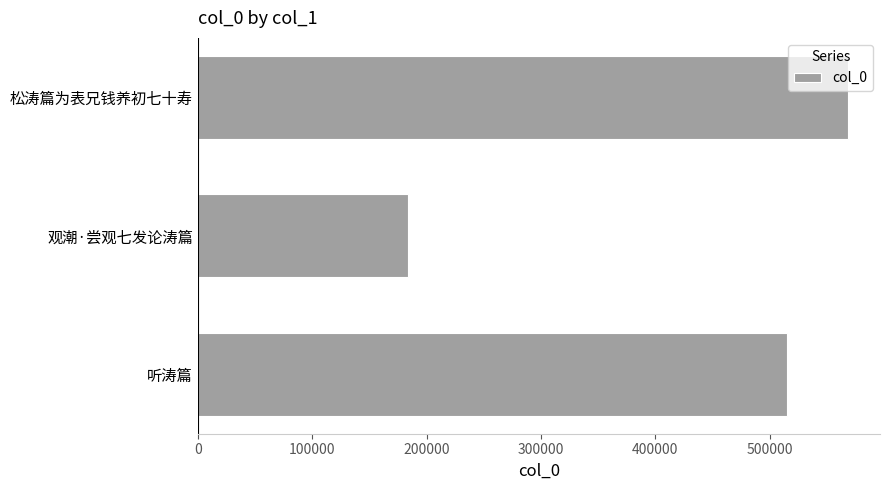

What is the difference between the second highest and minimum values?

331633